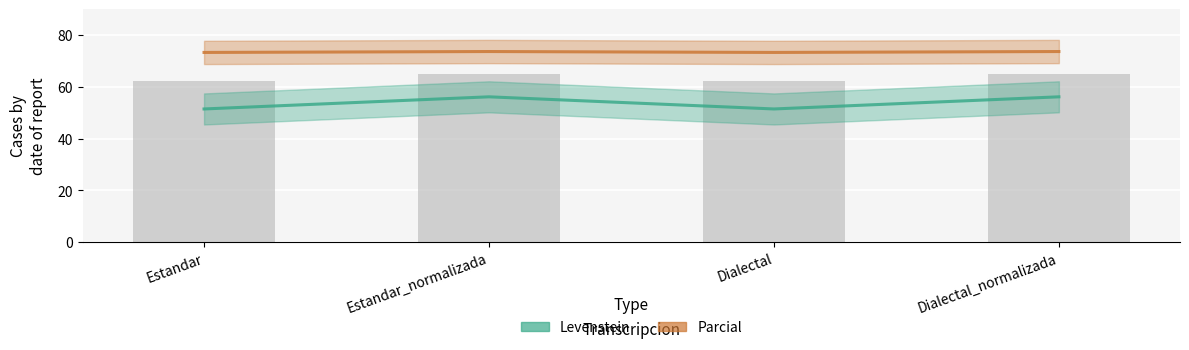

What is the label of the 3rd bar from the right?

Estandar_normalizada